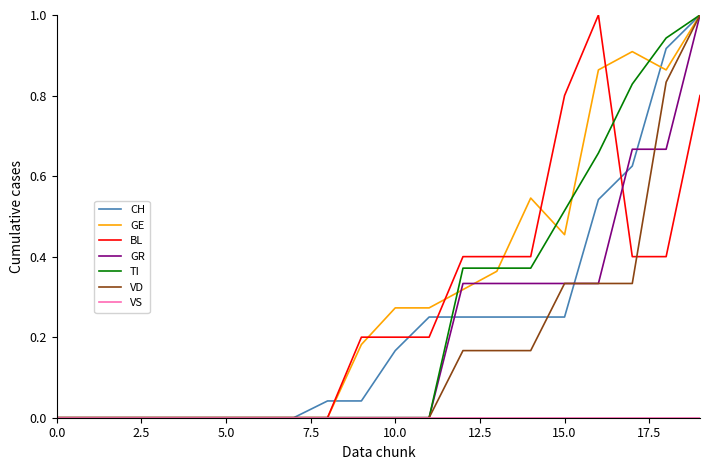

What is the maximum value for BL?

1.0